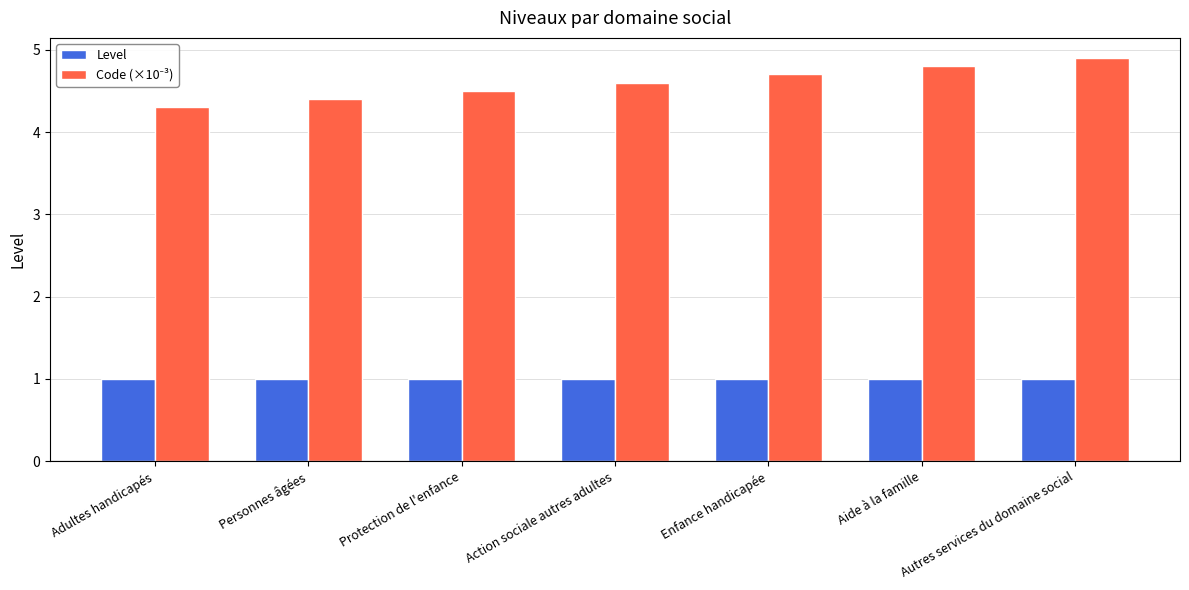

Read the Level value at Aide à la famille.

1.0